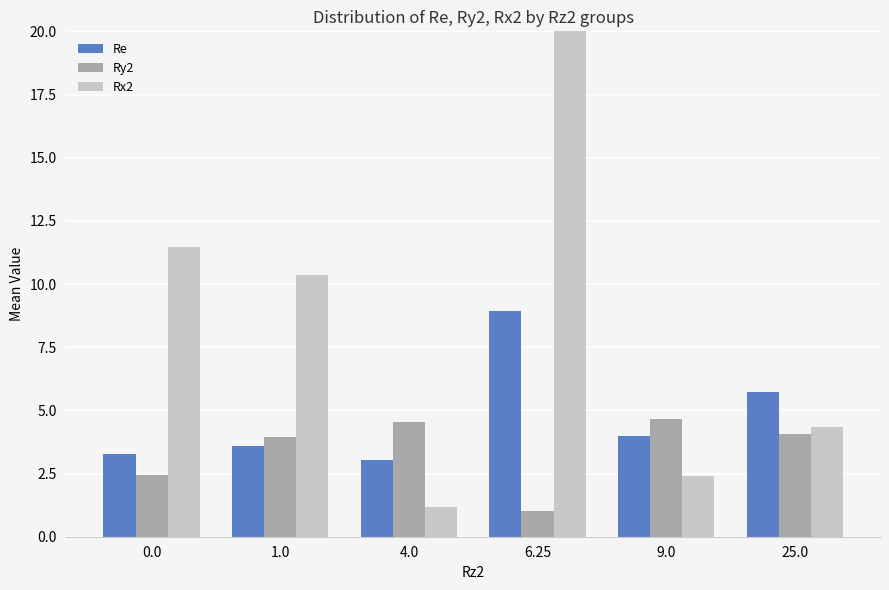

What are all the series names shown in the legend?

Re, Ry2, Rx2